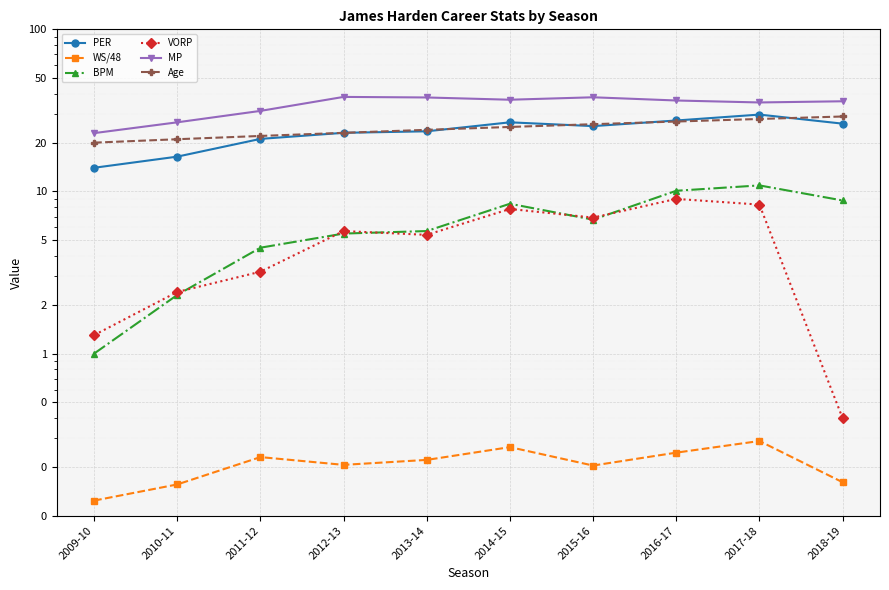

Reading left to right, what are all the values shown in this chart?

PER: 14.0	16.4	21.1	23.0	23.5	26.7	25.3	27.4	29.8	26.2
WS/48: 0.1	0.2	0.2	0.2	0.2	0.3	0.2	0.2	0.3	0.2
BPM: 1.0	2.3	4.5	5.5	5.7	8.4	6.7	10.1	10.9	8.8
VORP: 1.3	2.4	3.2	5.7	5.4	7.8	6.9	9.0	8.3	0.4
MP: 22.9	26.7	31.4	38.3	38.0	36.8	38.1	36.4	35.4	36.0
Age: 20.0	21.0	22.0	23.0	24.0	25.0	26.0	27.0	28.0	29.0